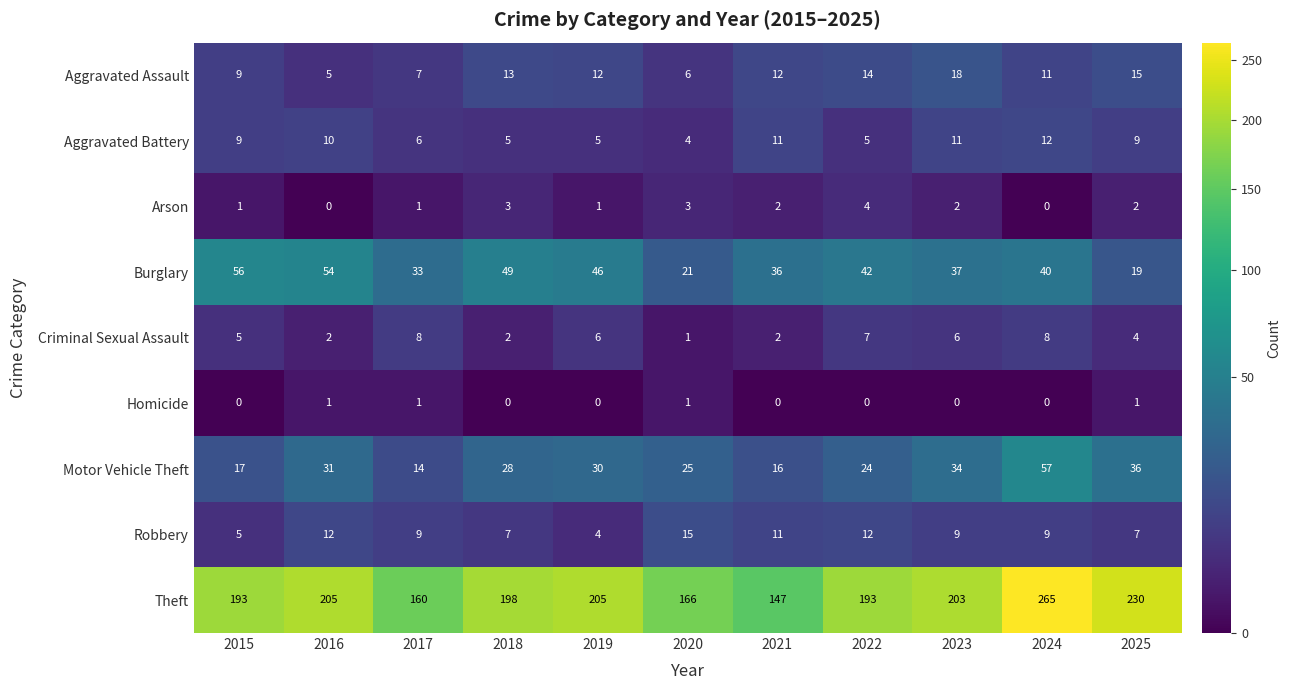

List the series in order of their peak value, lowest first.

Homicide, Arson, Criminal Sexual Assault, Aggravated Battery, Robbery, Aggravated Assault, Burglary, Motor Vehicle Theft, Theft